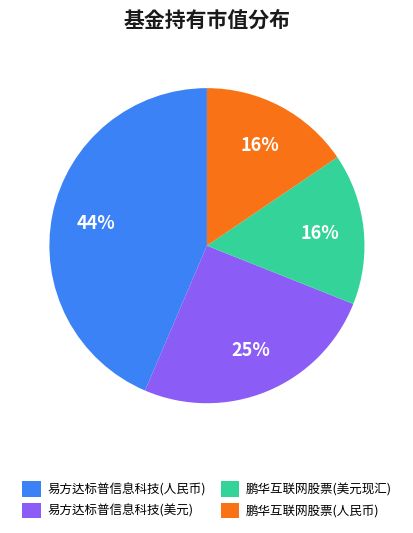

Which category has the biggest portion of the pie?

易方达标普信息科技(人民币)